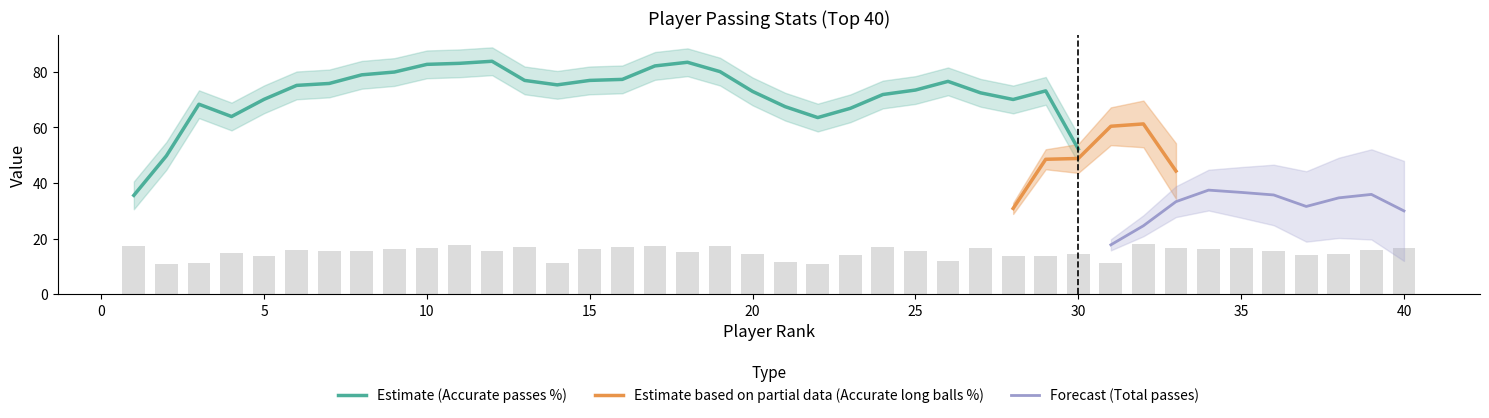

What is the greatest value displayed?

89.5